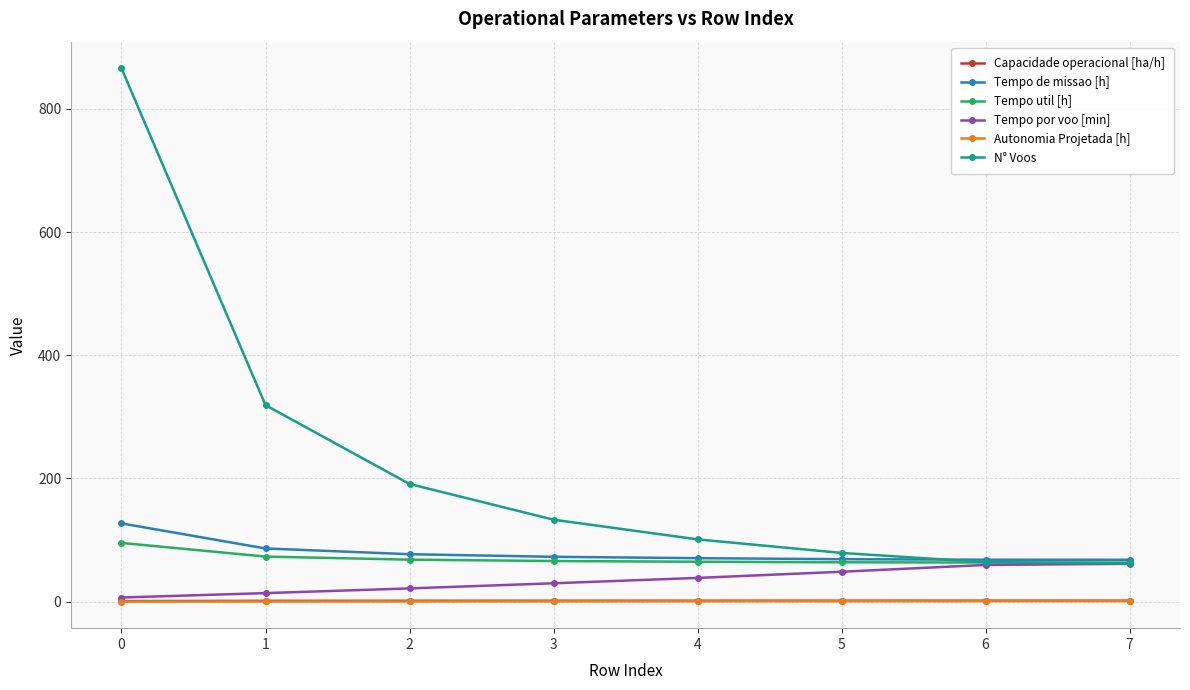

What is the difference between the Tempo por voo [min] values at 7 and 0?

54.7